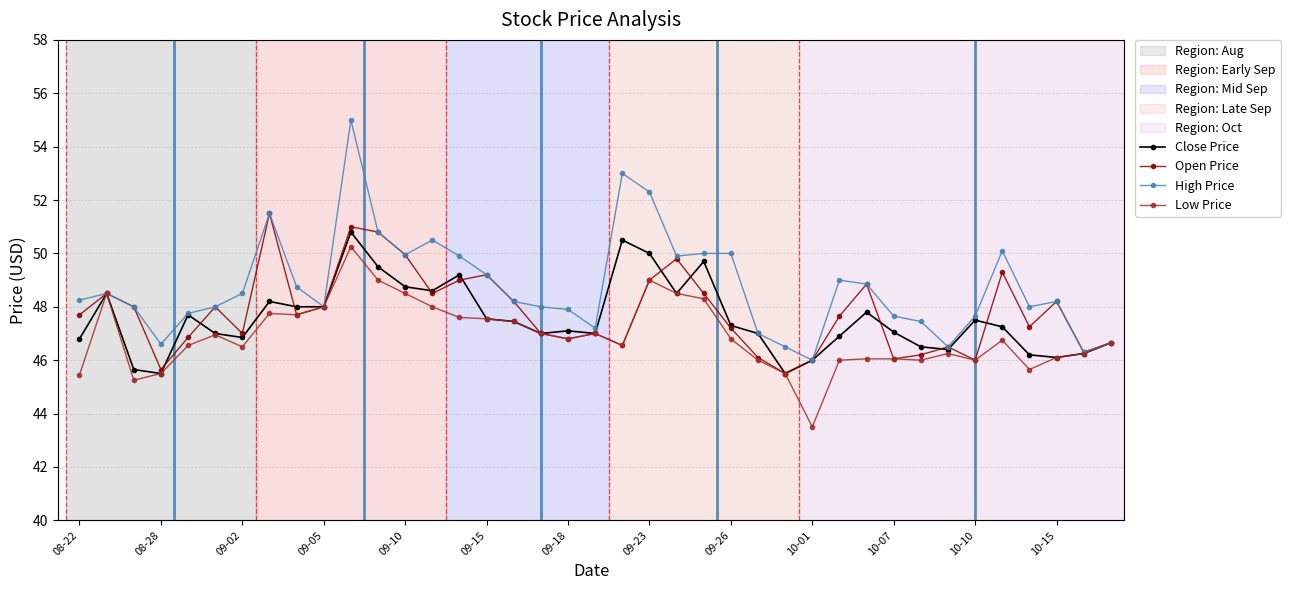

Count the number of data series in this chart.

4